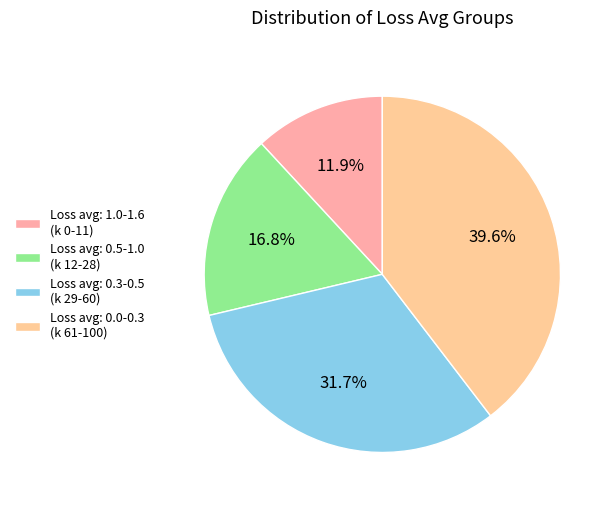

How many slices are in this pie chart?

4